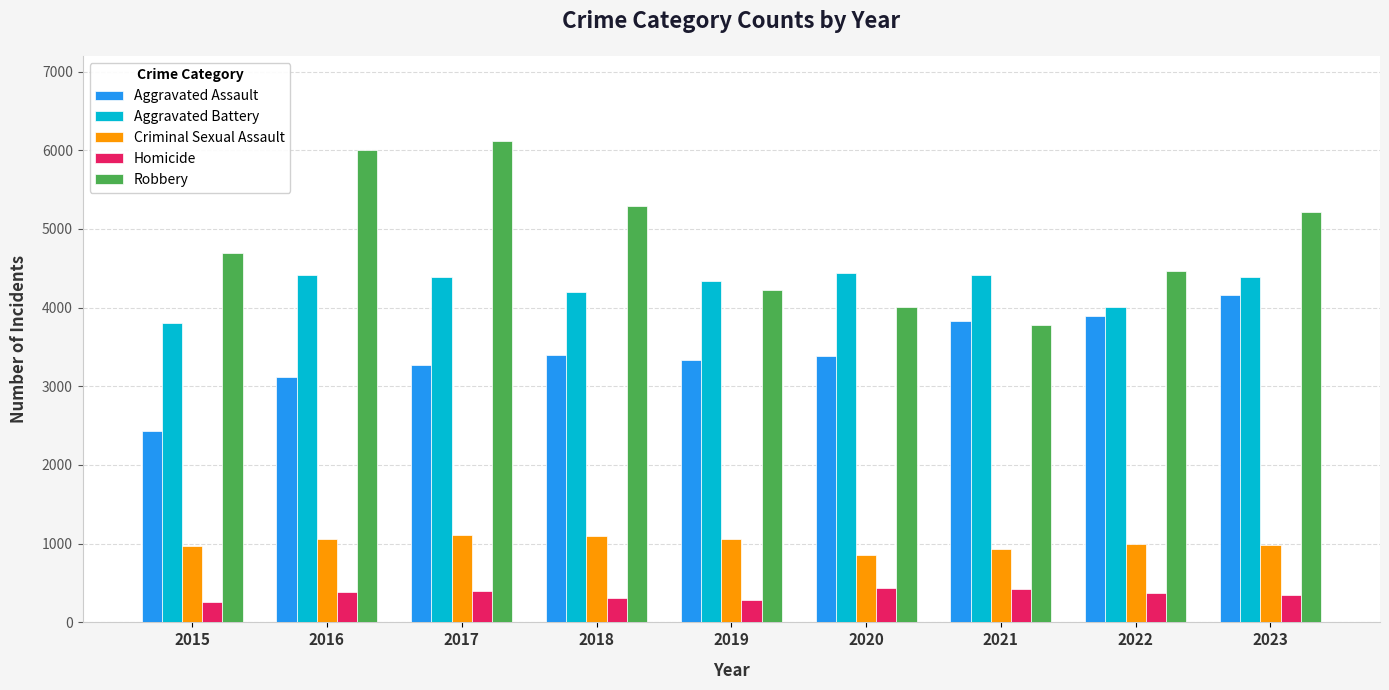

What is the approximate value of Robbery at 2015, to the nearest 10?

4700